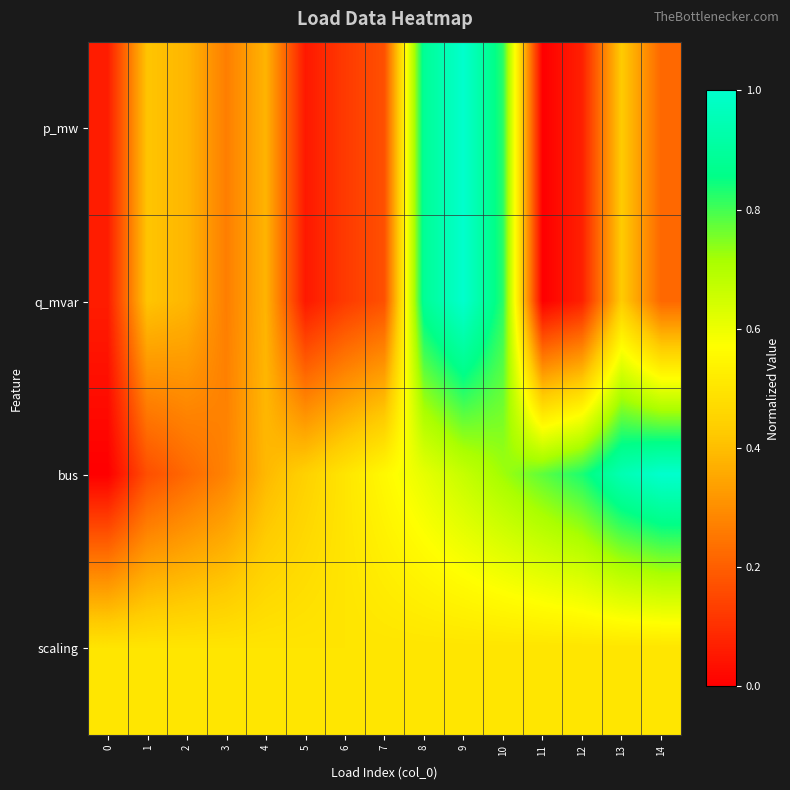

Rank the series at 3 from lowest to highest value.

p_mw, q_mvar, bus, scaling